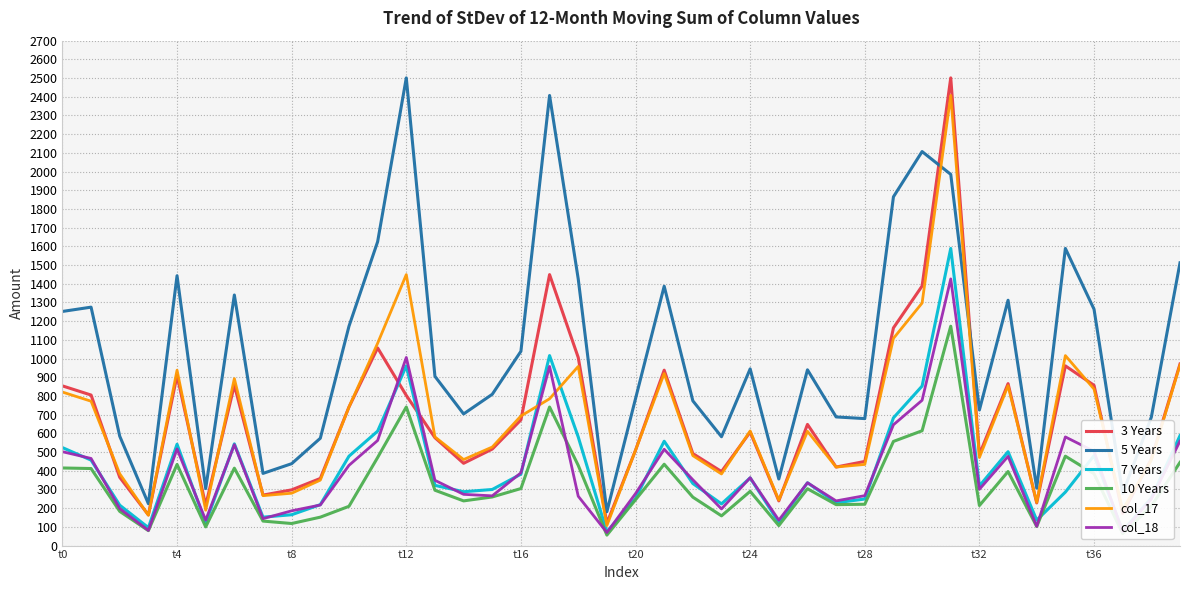

True or false: 5 Years and col_18 cross at least once.

False